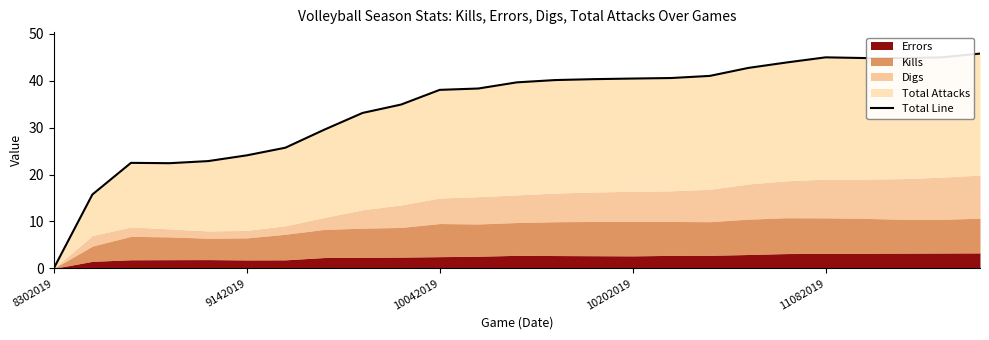

What is the difference between the maximum and minimum values?

45.8